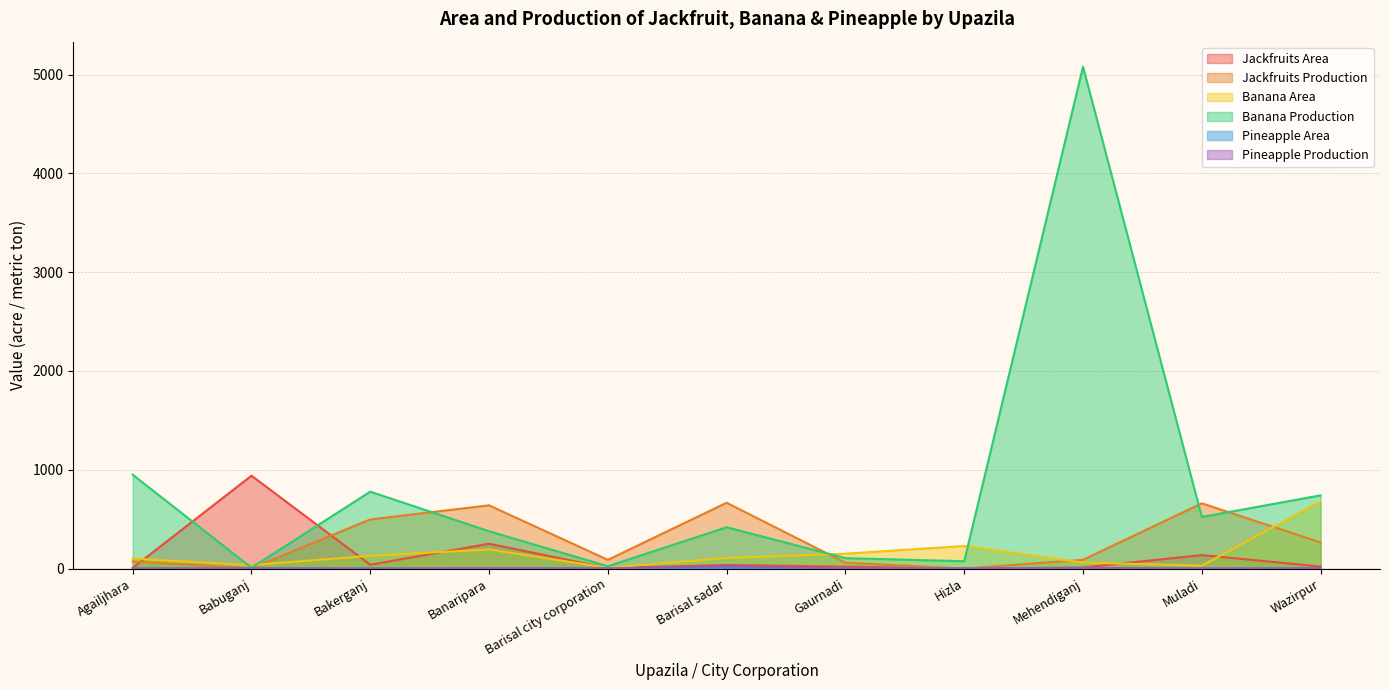

True or false: Jackfruits Production and Banana Area cross at least once.

True